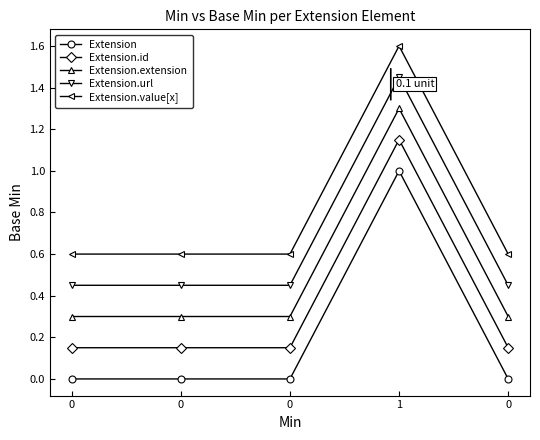

How many lines are shown in the chart?

5